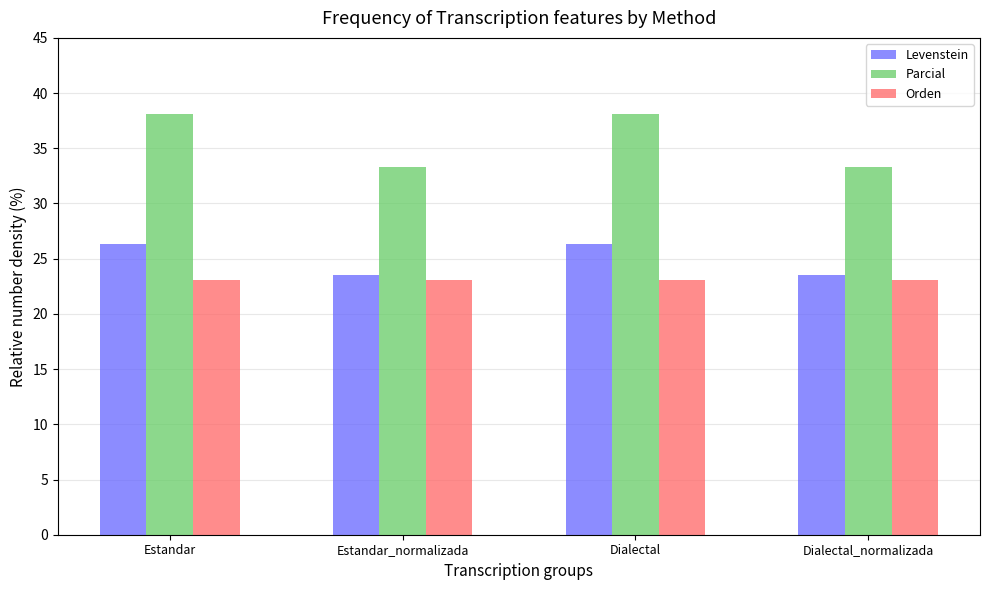

What is the difference between the maximum and minimum values in the Levenstein series?

2.8